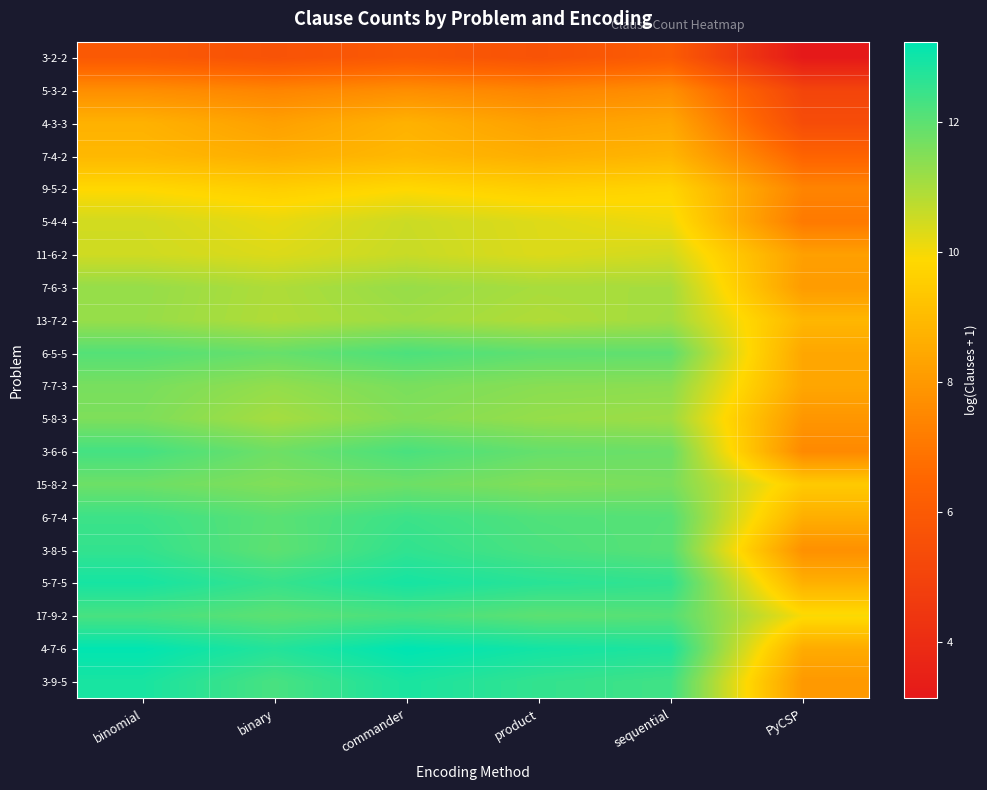

Reading left to right, transcribe all the data shown in this chart.

3-2-2: binomial=6.0	binary=5.7	commander=6.0	product=5.7	sequential=6.1	PyCSP=3.1
5-3-2: binomial=7.7	binary=7.4	commander=7.7	product=7.4	sequential=7.7	PyCSP=5.1
4-3-3: binomial=8.7	binary=8.2	commander=8.7	product=8.2	sequential=8.4	PyCSP=5.4
7-4-2: binomial=8.9	binary=8.6	commander=8.9	product=8.6	sequential=8.8	PyCSP=6.4
9-5-2: binomial=9.8	binary=9.6	commander=9.8	product=9.6	sequential=9.7	PyCSP=7.4
5-4-4: binomial=10.5	binary=10.2	commander=10.6	product=10.3	sequential=10.1	PyCSP=7.1
11-6-2: binomial=10.5	binary=10.3	commander=10.6	product=10.3	sequential=10.5	PyCSP=8.2
7-6-3: binomial=11.3	binary=10.9	commander=11.2	product=11.0	sequential=11.0	PyCSP=8.1
13-7-2: binomial=11.2	binary=10.9	commander=11.1	product=10.9	sequential=11.1	PyCSP=8.9
6-5-5: binomial=12.1	binary=11.9	commander=12.2	product=12.0	sequential=12.0	PyCSP=8.4
7-7-3: binomial=11.6	binary=11.3	commander=11.6	product=11.4	sequential=11.4	PyCSP=8.4
5-8-3: binomial=11.6	binary=11.1	commander=11.5	product=11.3	sequential=11.2	PyCSP=7.9
3-6-6: binomial=12.3	binary=11.8	commander=12.3	product=11.9	sequential=11.8	PyCSP=7.5
15-8-2: binomial=11.8	binary=11.5	commander=11.8	product=11.5	sequential=11.6	PyCSP=9.4
6-7-4: binomial=12.4	binary=12.0	commander=12.4	product=12.2	sequential=12.1	PyCSP=8.6
3-8-5: binomial=12.6	binary=12.0	commander=12.6	product=12.2	sequential=12.1	PyCSP=7.8
5-7-5: binomial=12.9	binary=12.5	commander=12.9	product=12.7	sequential=12.6	PyCSP=8.7
17-9-2: binomial=12.3	binary=12.0	commander=12.3	product=12.0	sequential=12.1	PyCSP=9.9
4-7-6: binomial=13.2	binary=12.8	commander=13.2	product=13.0	sequential=12.8	PyCSP=8.6
3-9-5: binomial=12.9	binary=12.3	commander=12.9	product=12.6	sequential=12.4	PyCSP=8.0